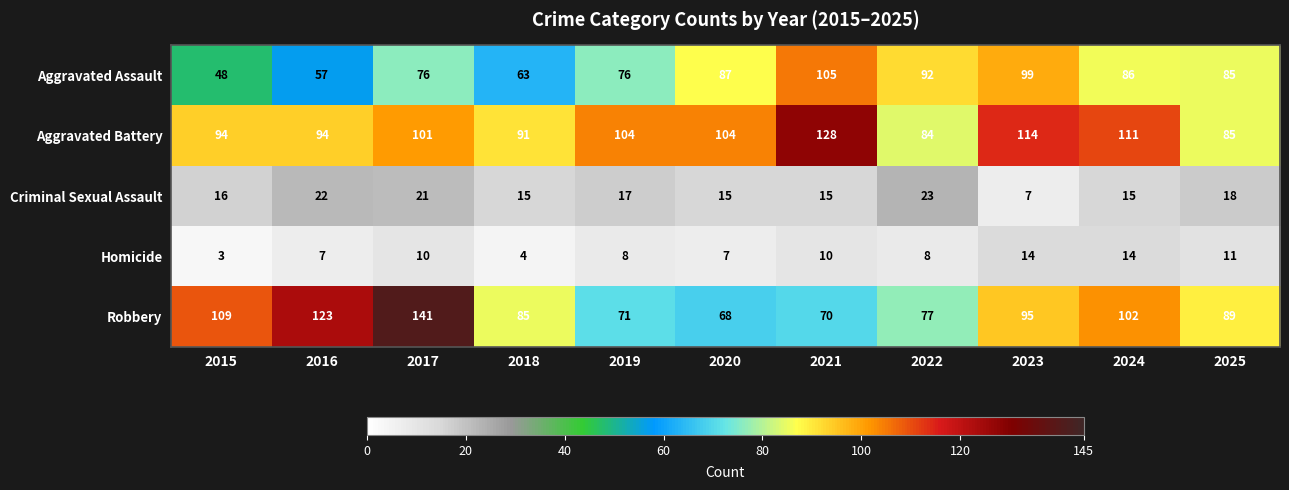

At how many categories does at least one series exceed 13?

11